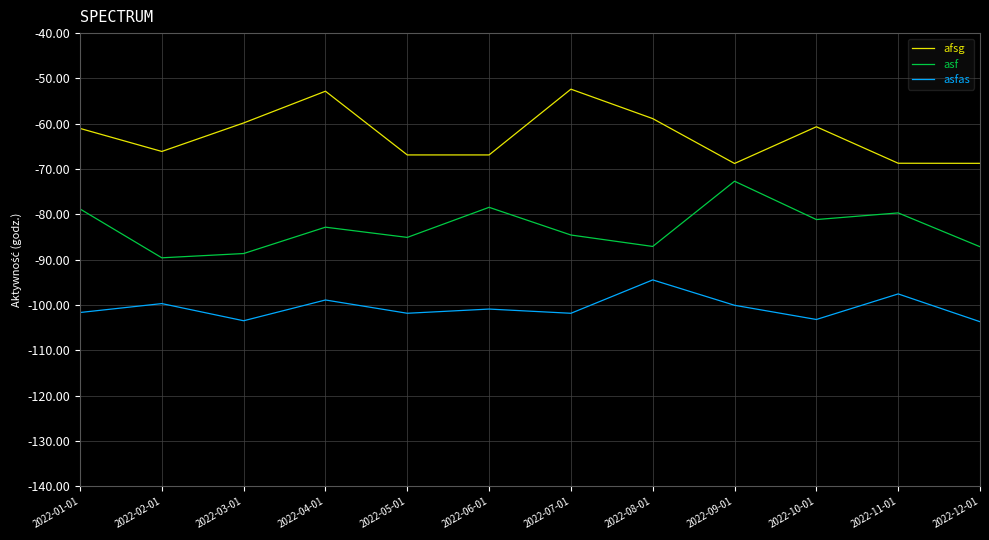

What are all the series names shown in the legend?

afsg, asf, asfas